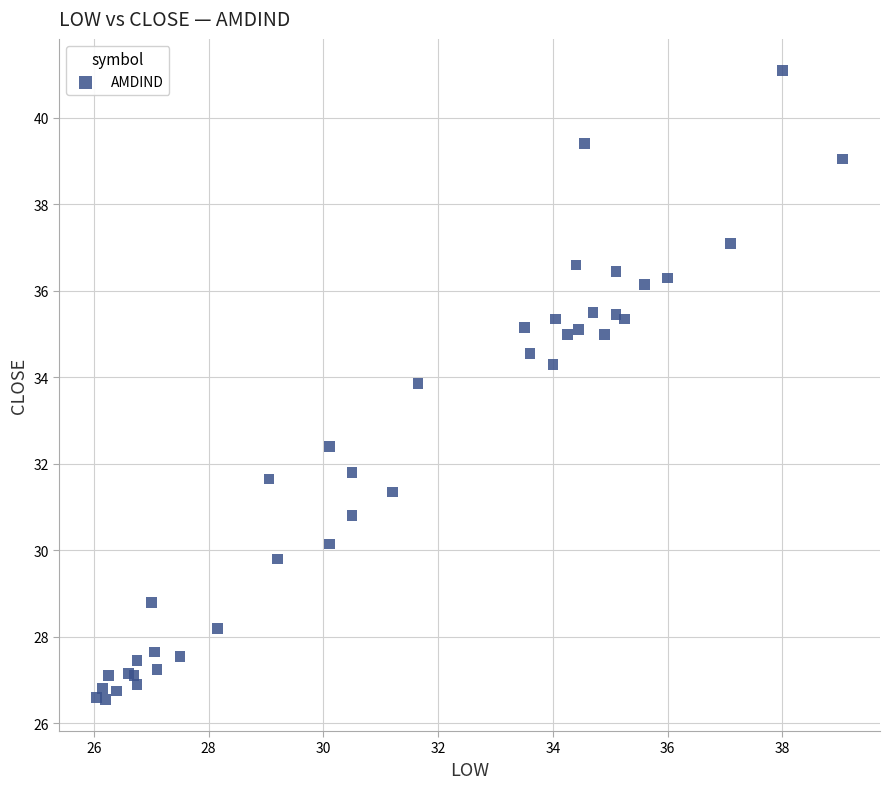

What Y value in the scatter plot is closest to 33?

32.4